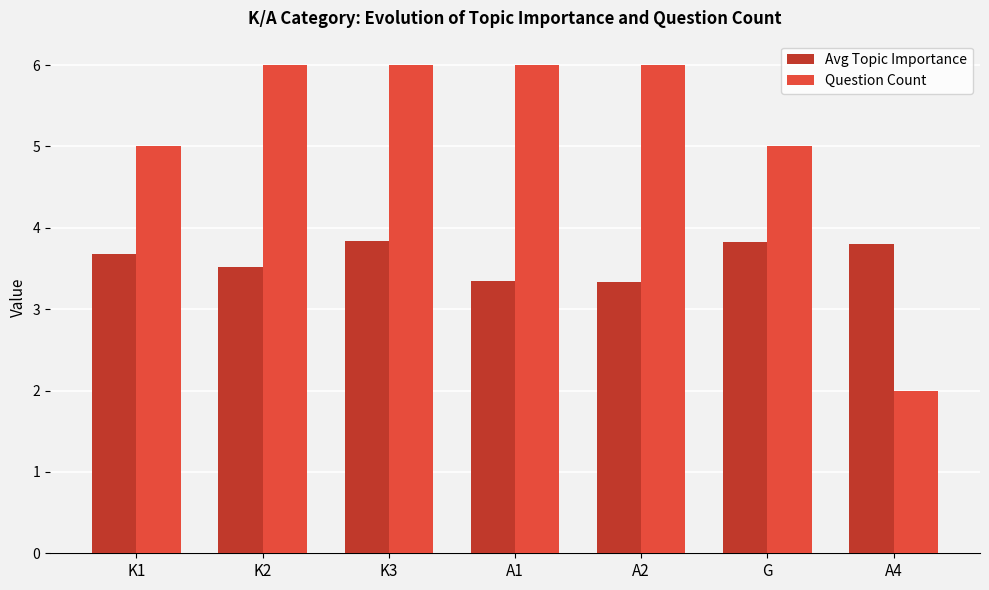

List the series in order of their peak value, highest first.

Question Count, Avg Topic Importance